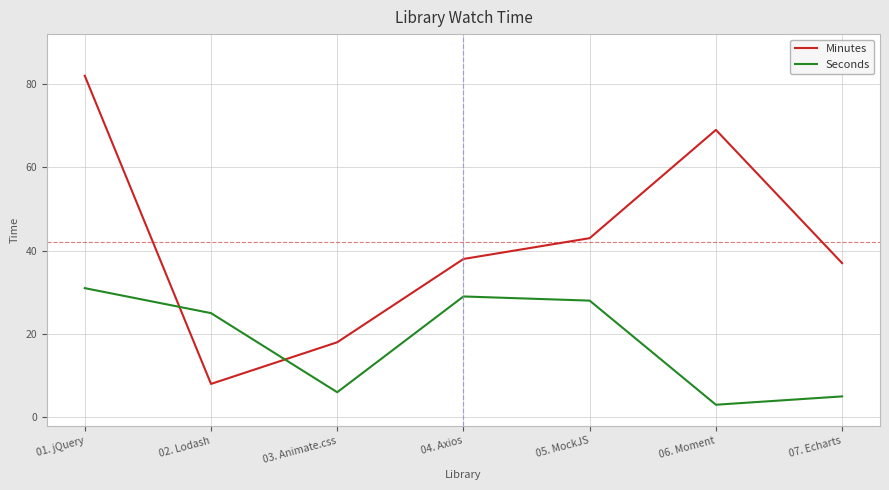

What is the average value of the Seconds series?

18